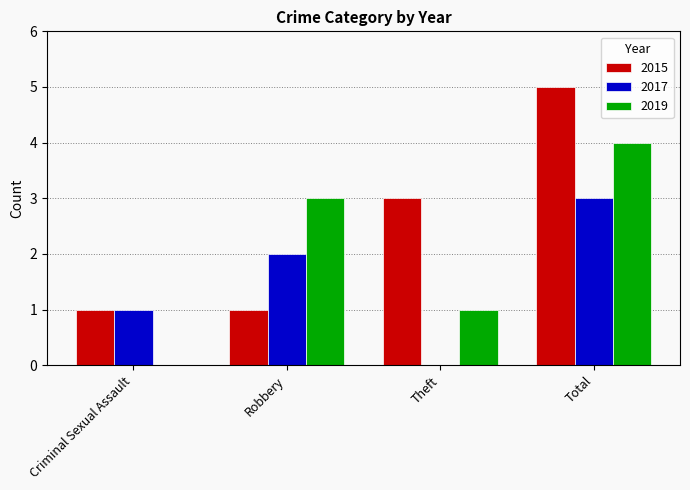

Does the chart contain stacked bars?

No